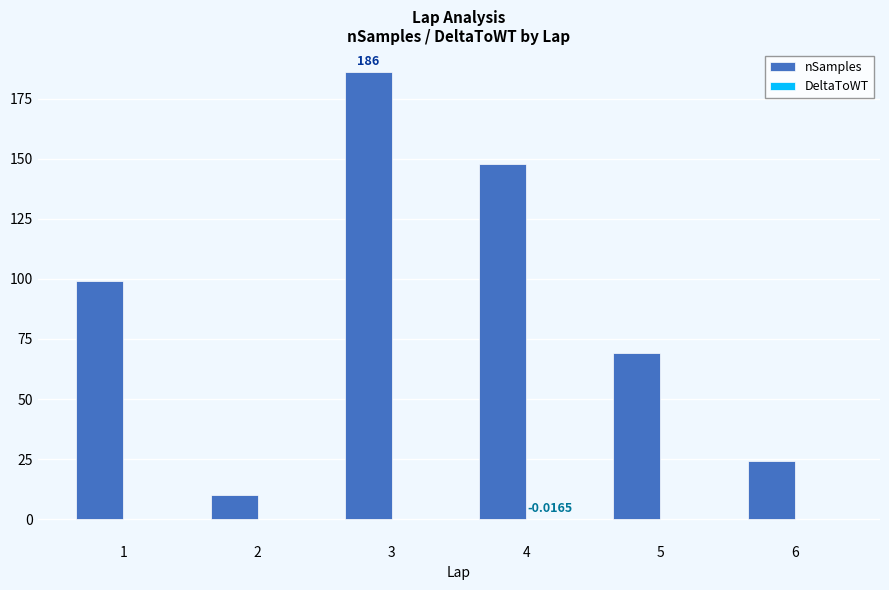

Which series has the largest total across all categories?

nSamples